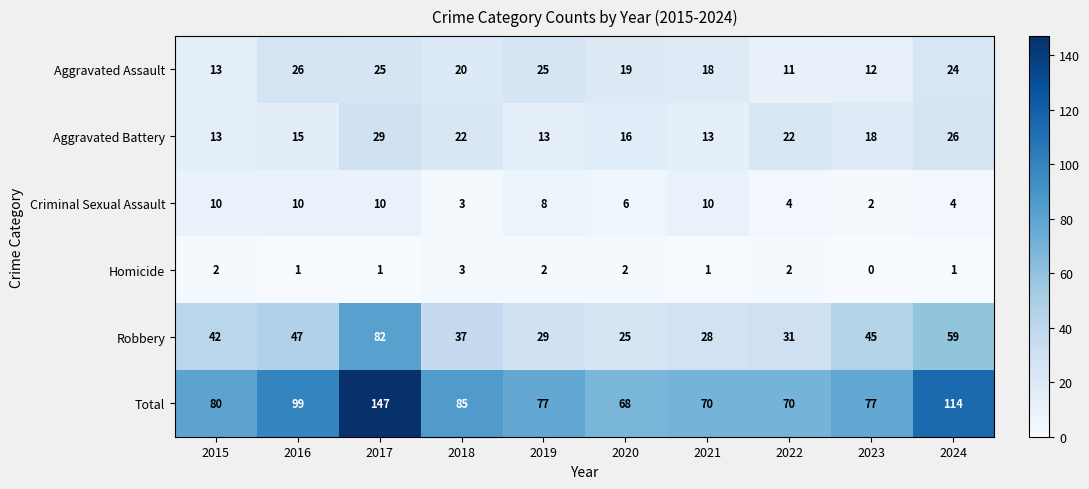

What is the difference between the maximum and minimum values in the Robbery series?

57